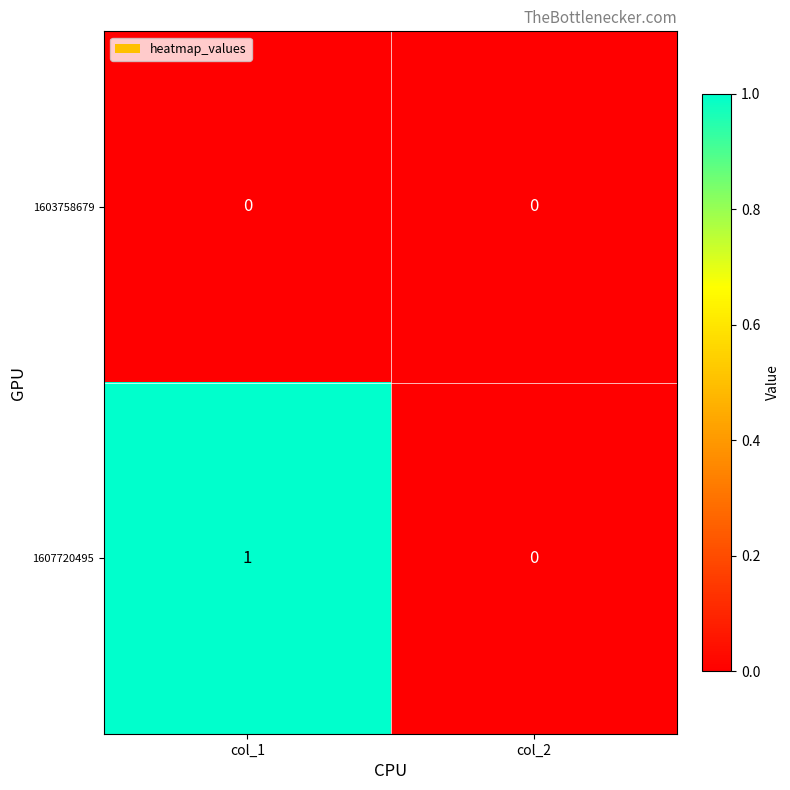

List the series in order of their overall mean, highest first.

1607720495, 1603758679